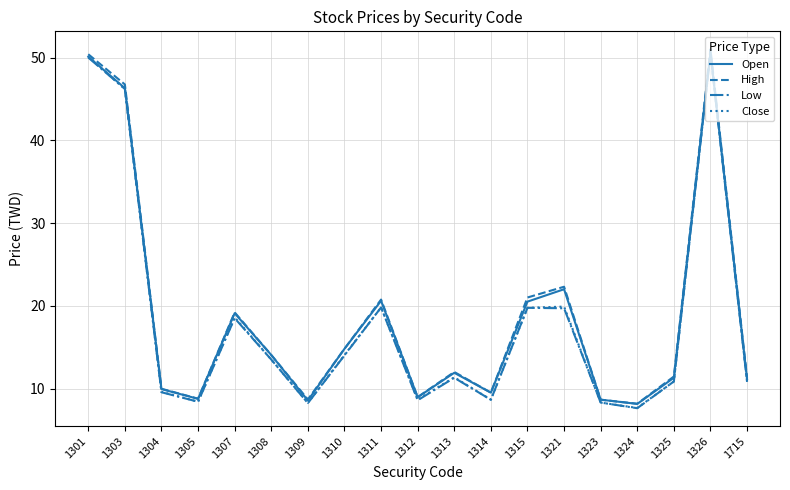

What are all the series names shown in the legend?

Open, High, Low, Close